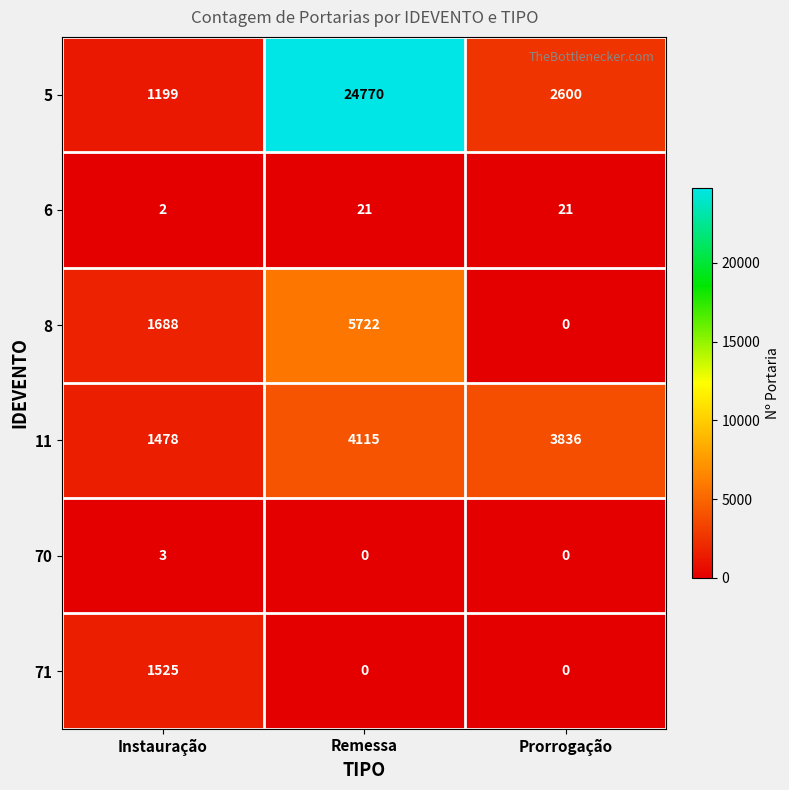

At which label does 11 reach its peak?

Remessa